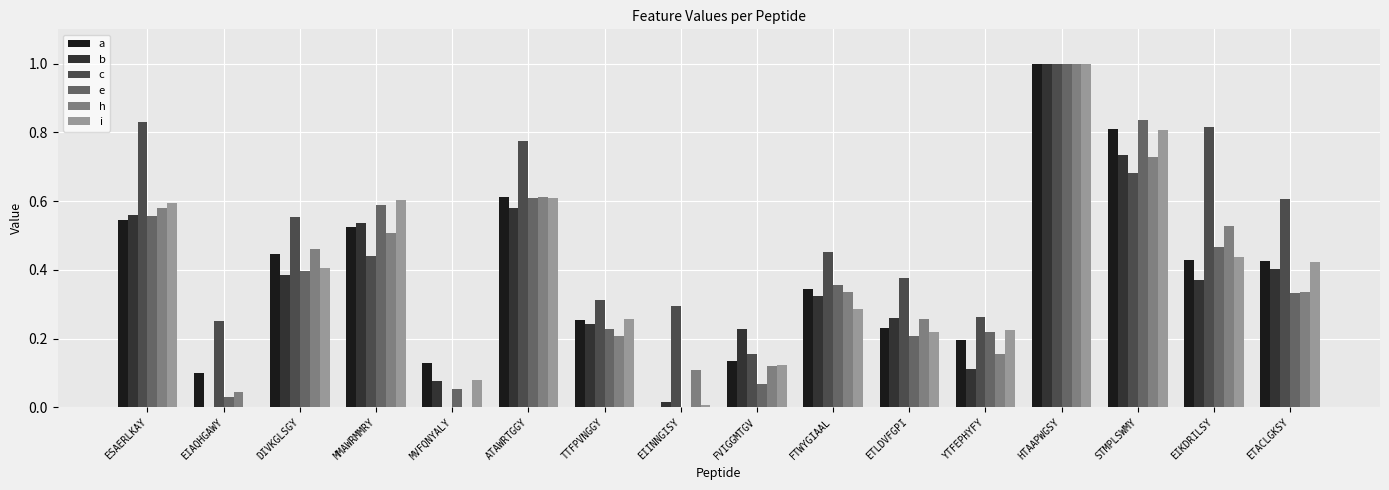

Does the chart contain stacked bars?

No